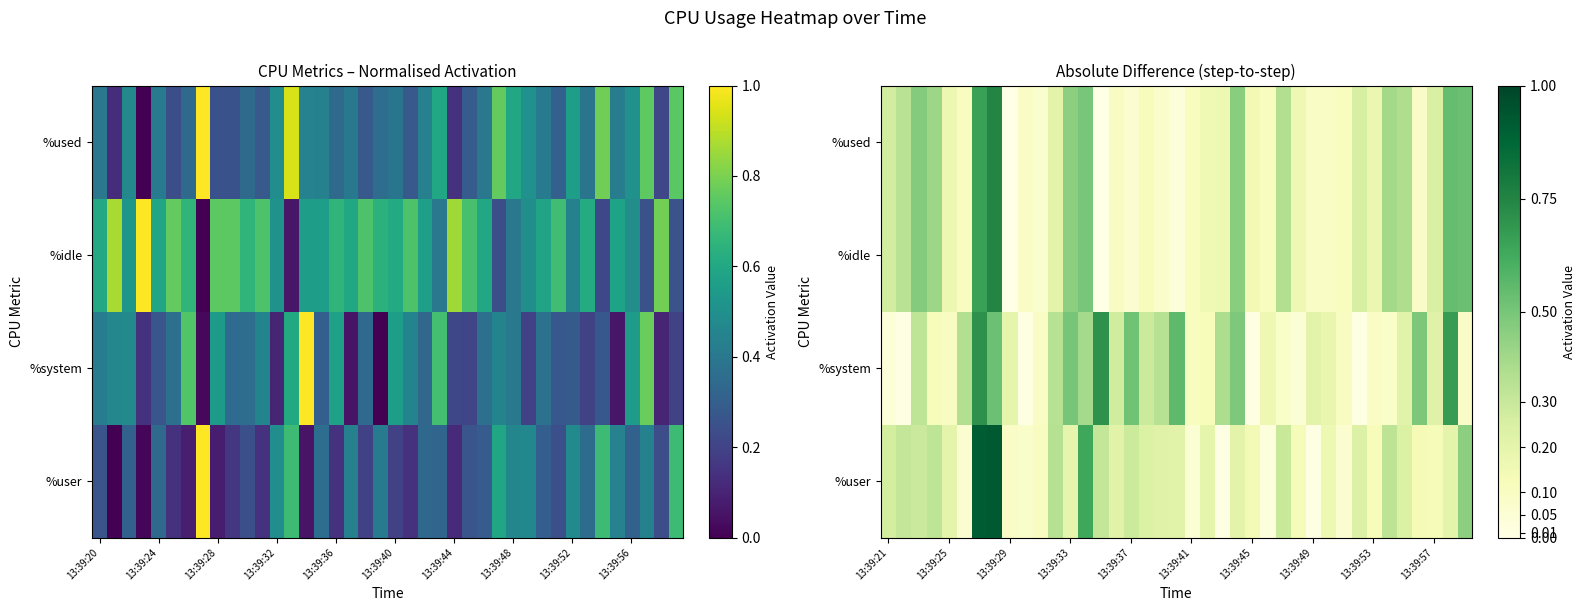

What is the difference between the second highest and second lowest values in the %idle series?

0.6